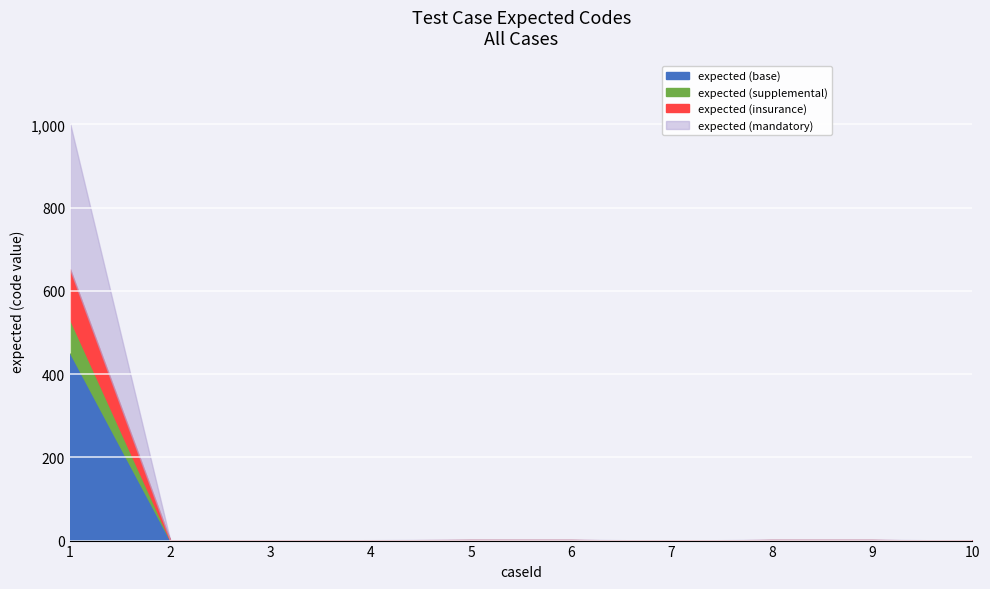

List the labels in order of value, largest first.

1, 5, 6, 8, 9, 4, 2, 3, 7, 10